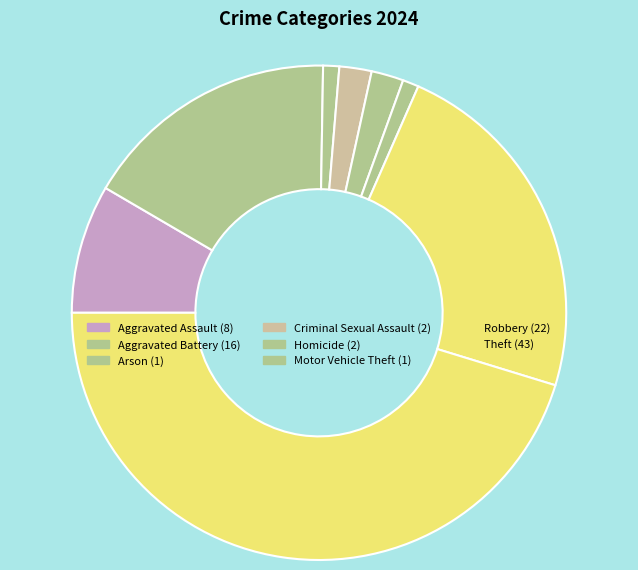

What percentage is the Aggravated Battery slice, to the nearest percent?

17%